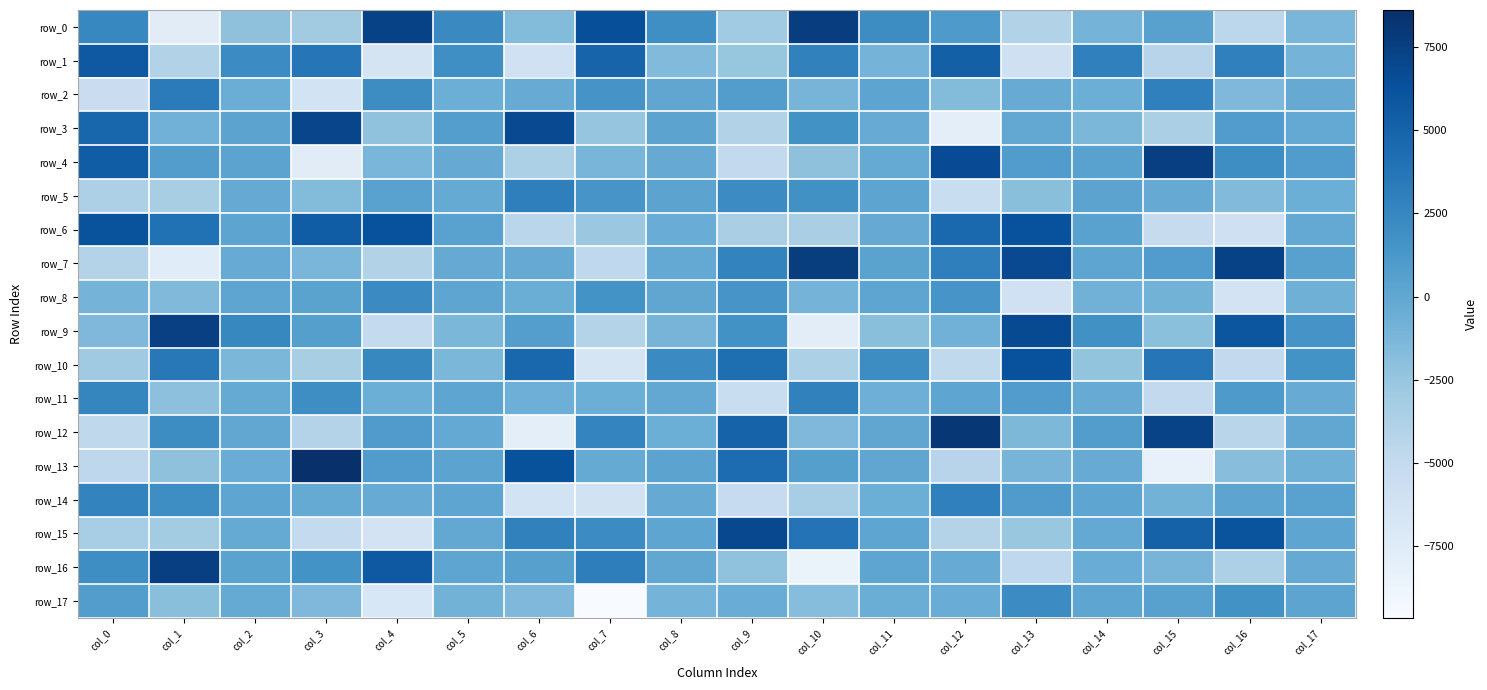

Which category has the lowest value in the row_12 series?

col_6